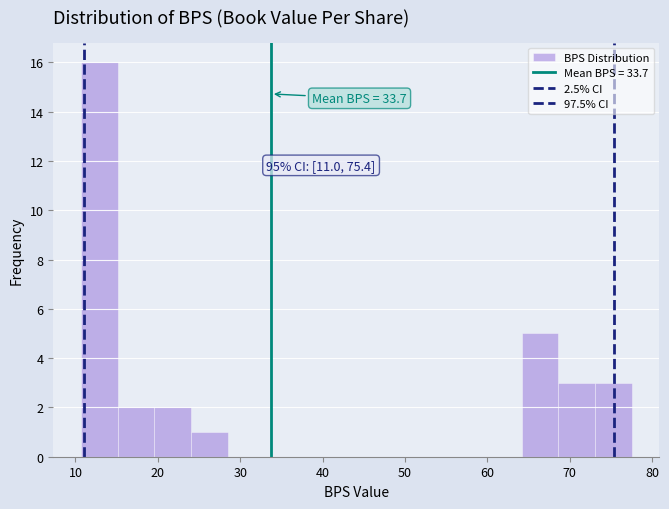

Over which range of the x-axis is the bar tallest?

11 to 15